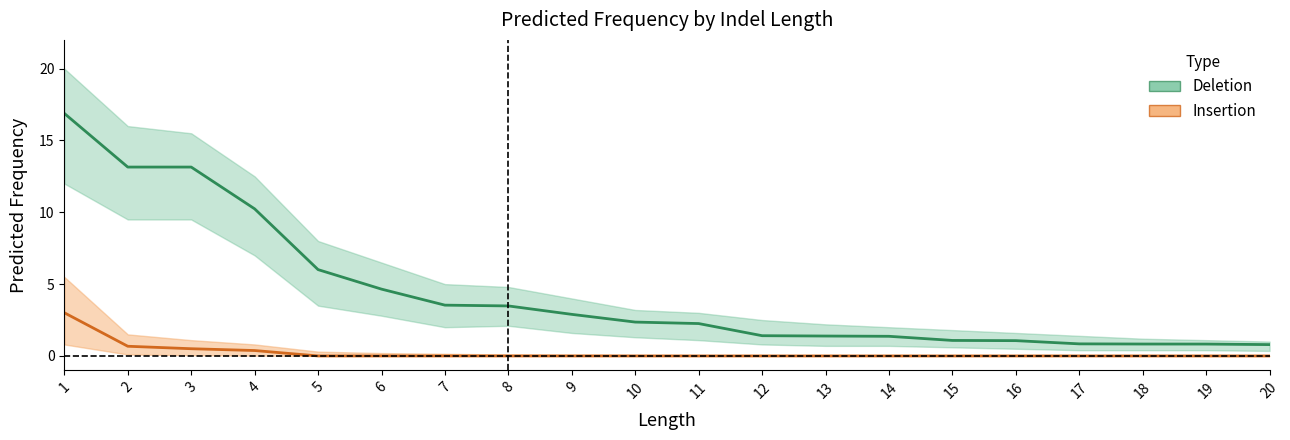

The value of del at 12 is 2.1. True or false?

False